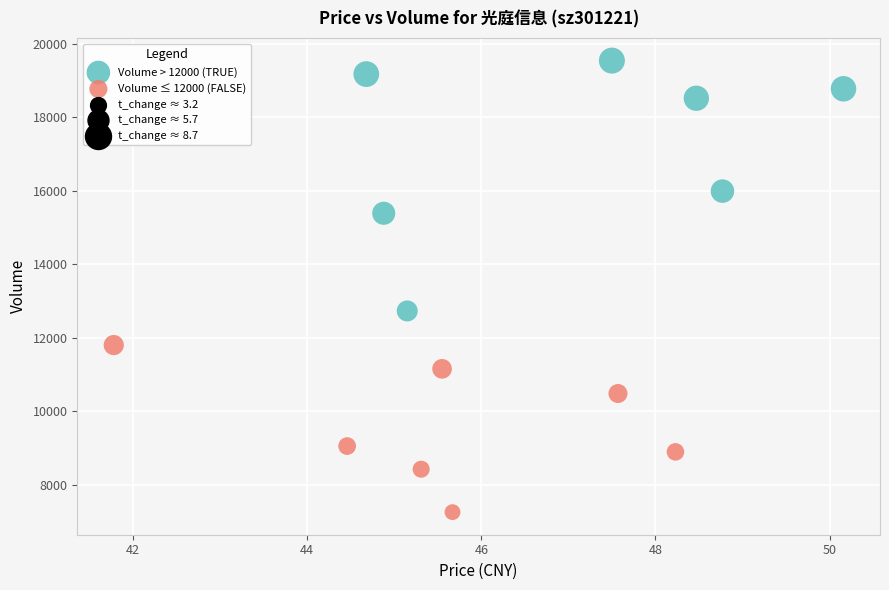

Which series has the widest spread of Y values?

Volume > 12000 (TRUE)